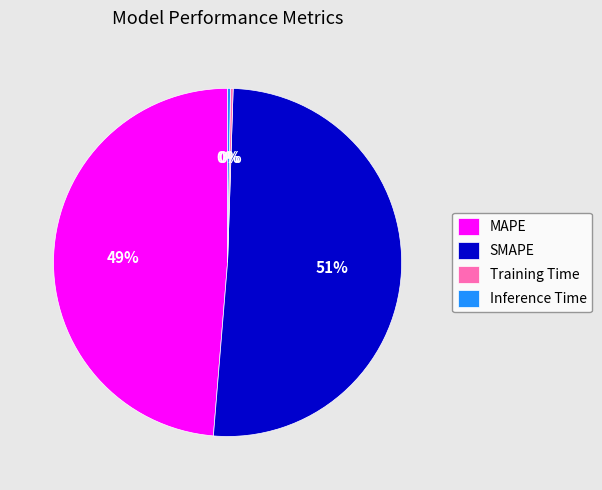

To the nearest percent, what is the difference between the largest and smallest slice percentages?

51%